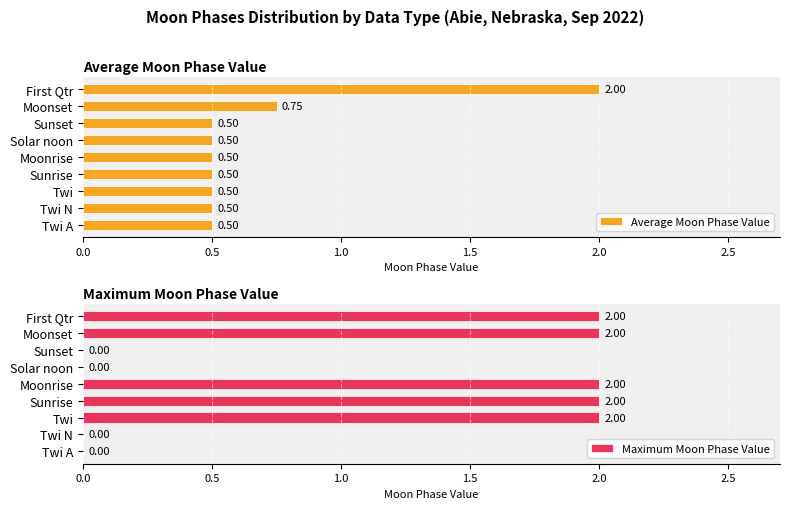

What is the maximum value for Maximum Moon Phase Value?

2